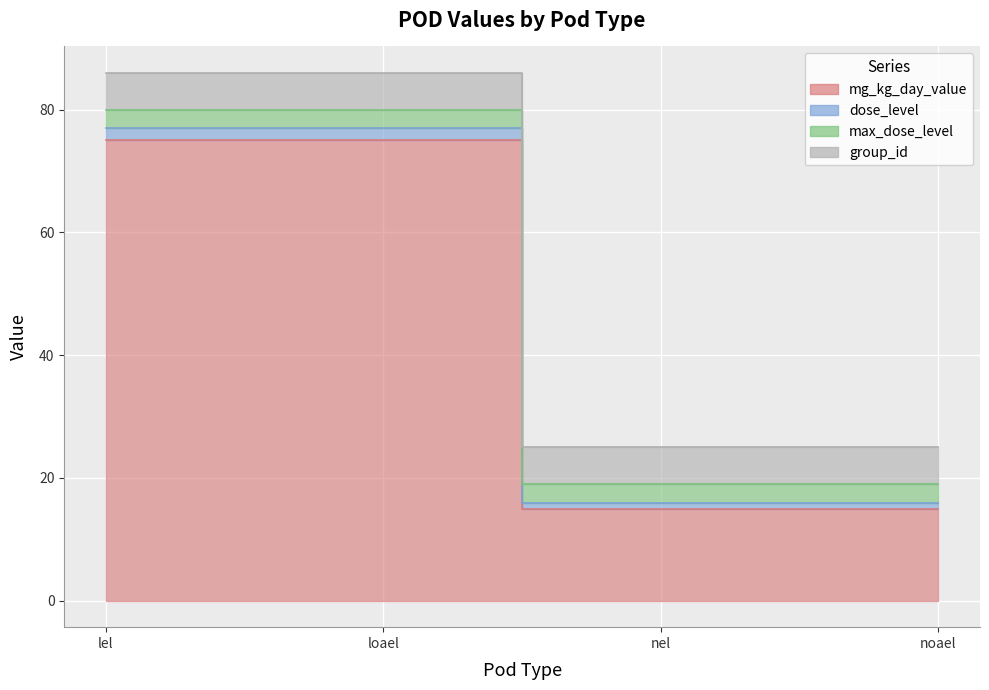

At how many categories does at least one series exceed 38?

2